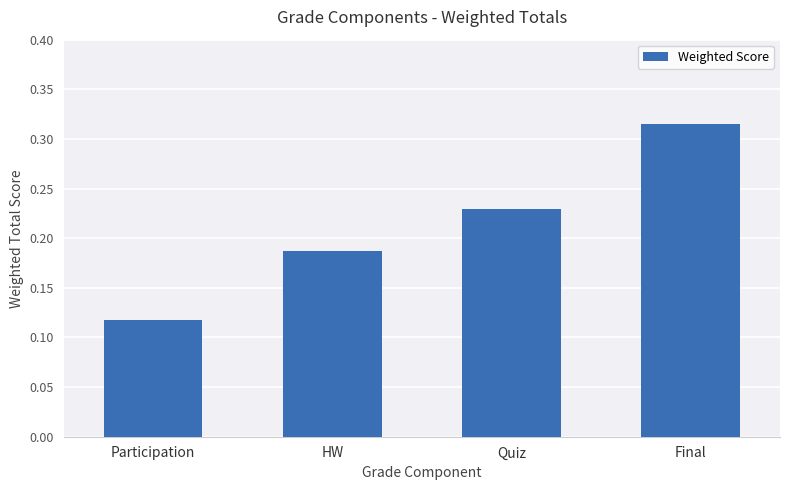

List the labels in order of value, largest first.

Final, Quiz, HW, Participation